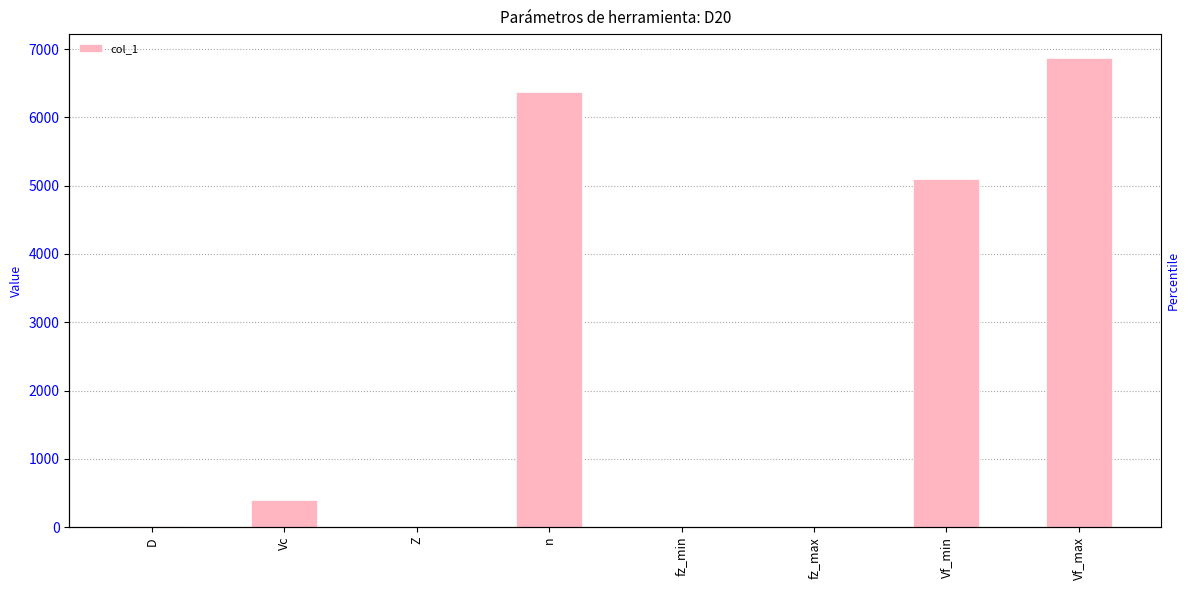

The chart shows a value of 6.4 at D. True or false?

False